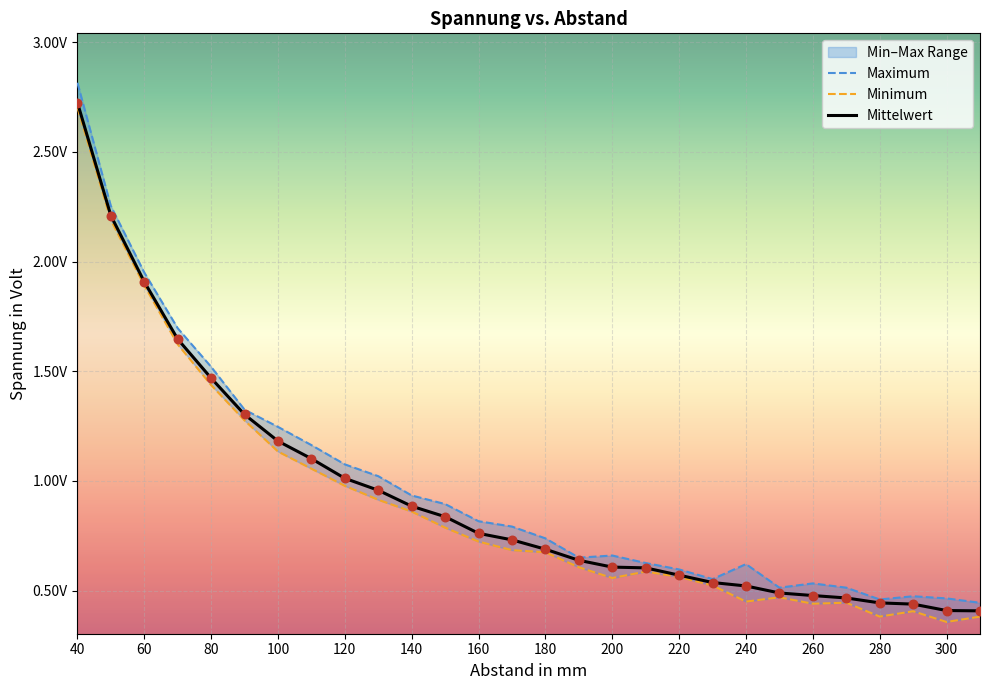

Which series reaches the minimum Y coordinate?

Minimum